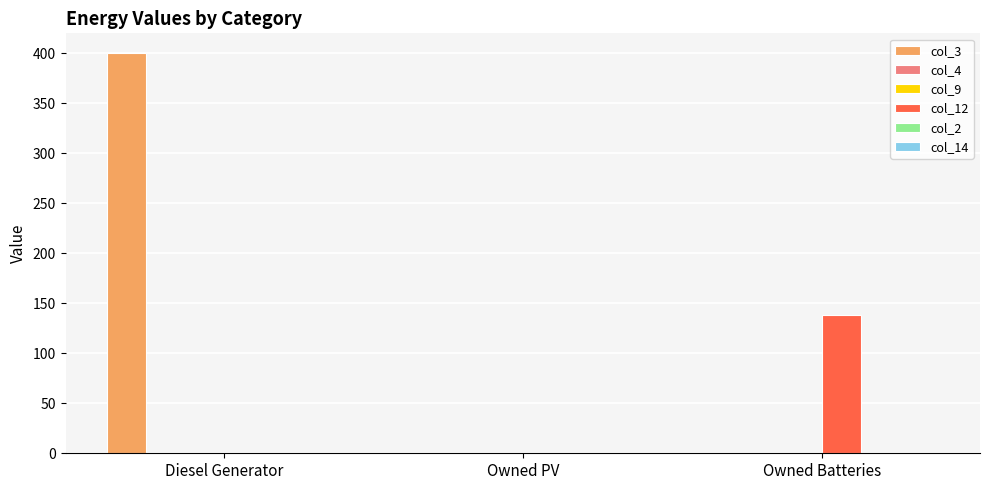

Reading right to left, list all the values displayed in this chart.

col_3: Owned Batteries=0	Owned PV=0	Diesel Generator=400
col_4: Owned Batteries=0	Owned PV=0	Diesel Generator=0
col_9: Owned Batteries=0	Owned PV=0	Diesel Generator=0
col_12: Owned Batteries=138	Owned PV=0	Diesel Generator=0
col_2: Owned Batteries=0	Owned PV=0	Diesel Generator=0
col_14: Owned Batteries=0	Owned PV=0	Diesel Generator=0